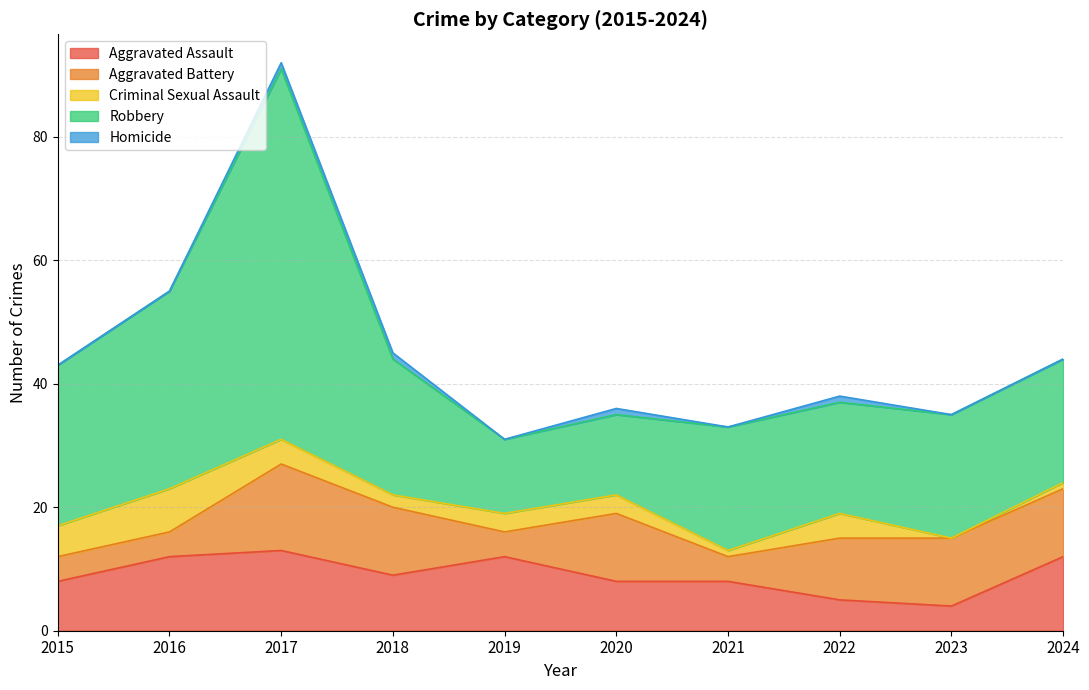

Read the Robbery value at 2021, to the nearest 10.

20